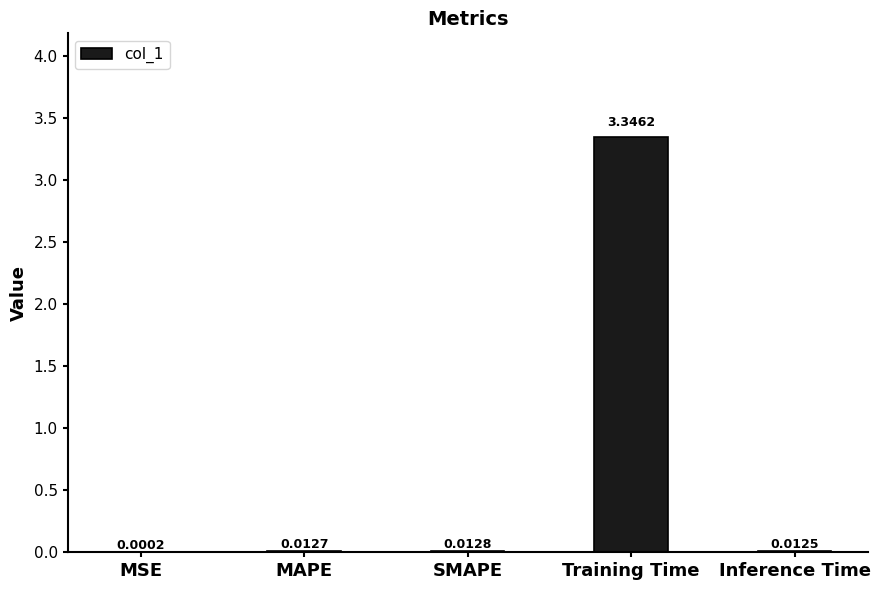

What is the sum of the values at Inference Time and Training Time?

3.4